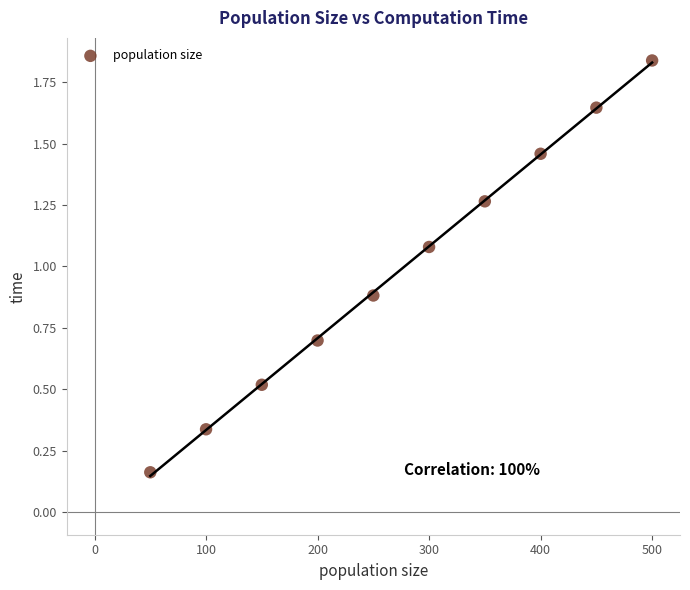

What is the range of Y values (max minus min)?

1.7